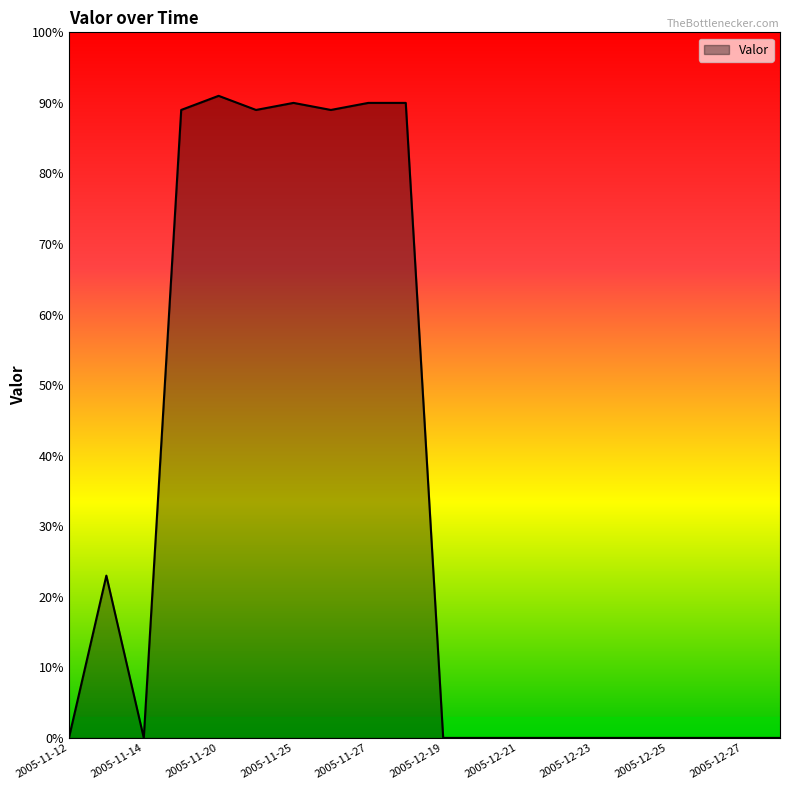

True or false: there are more than 2 points higher than both neighbors.

True